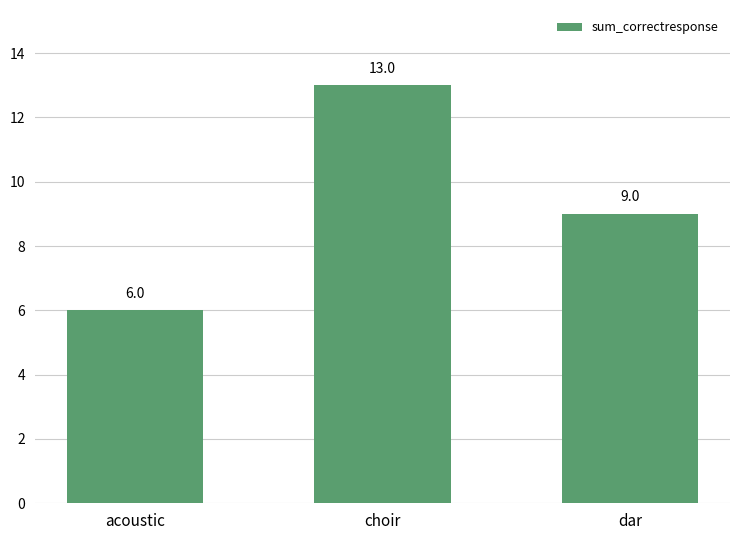

What is the minimum value shown in the chart?

6